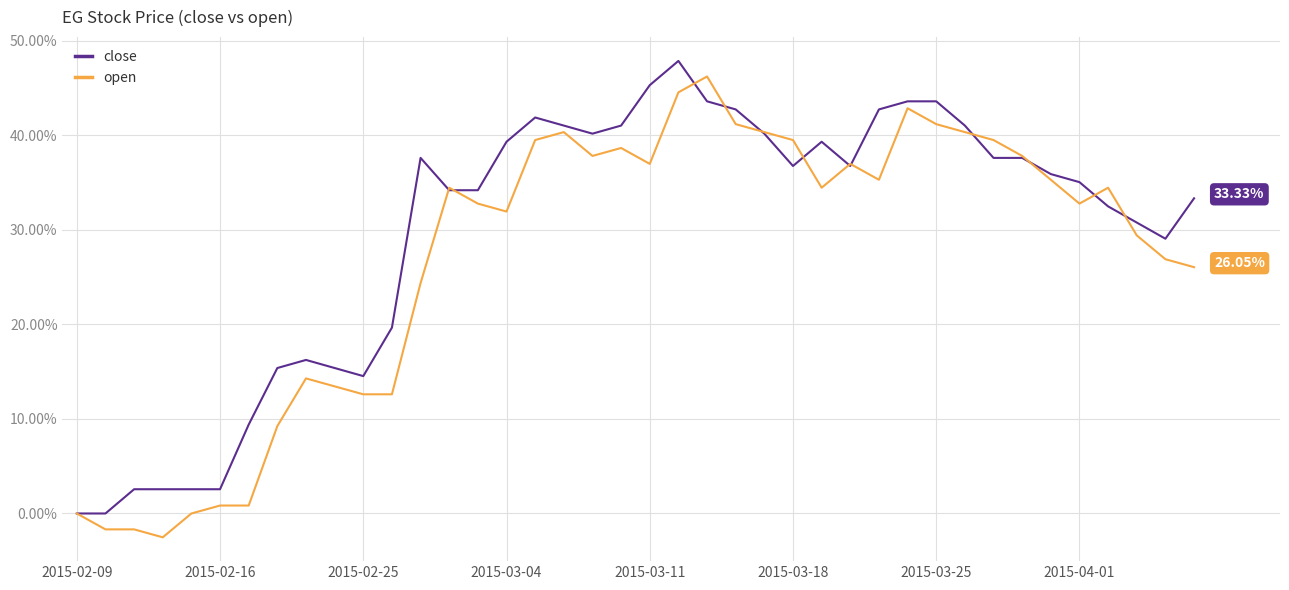

List the series in order of their overall mean, highest first.

close, open